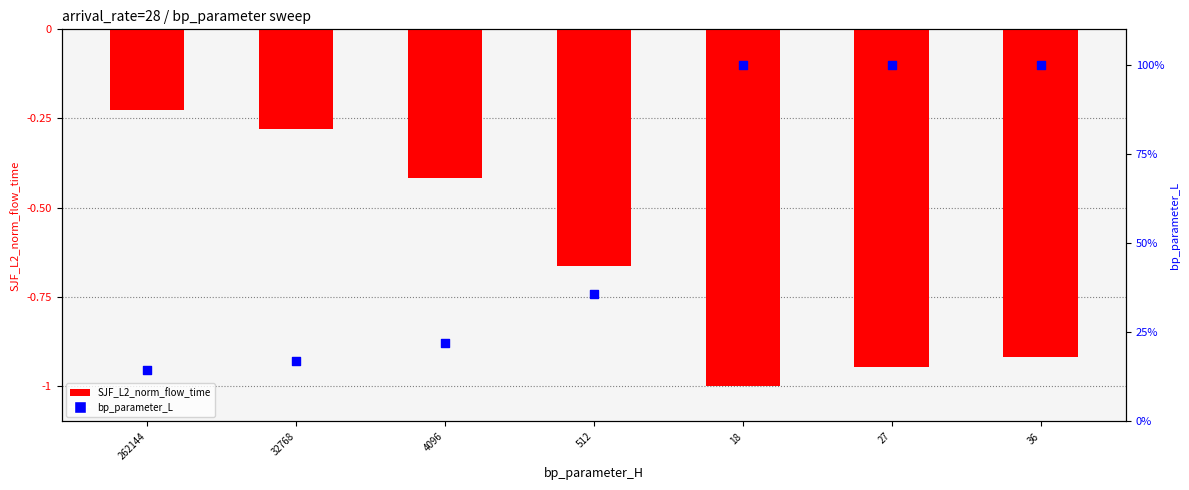

Which series has the largest Y range (max minus min)?

bp_parameter_L